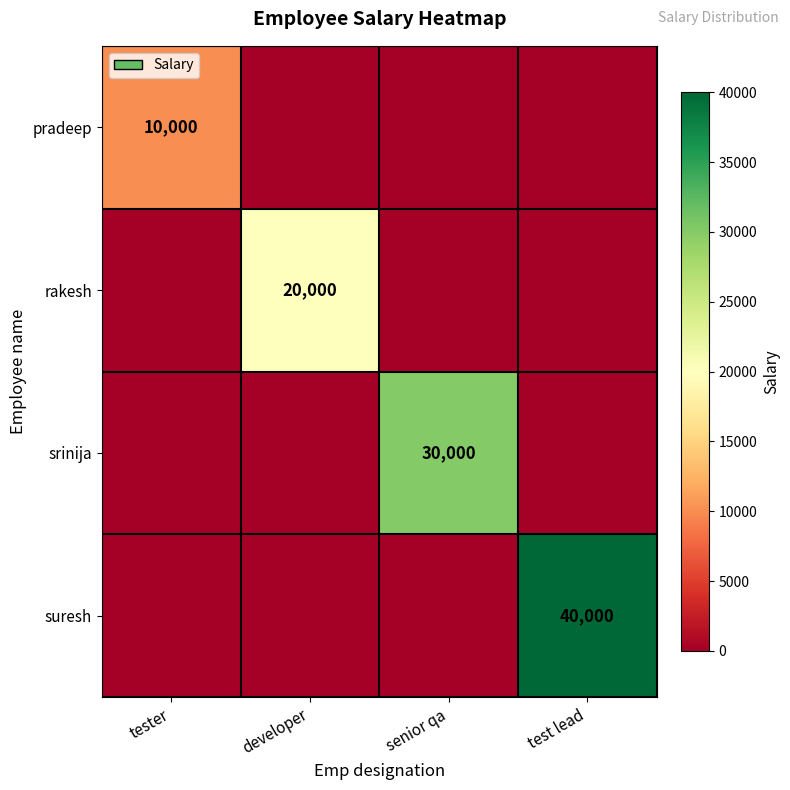

What is the difference between the maximum and minimum values in the rakesh series?

20000